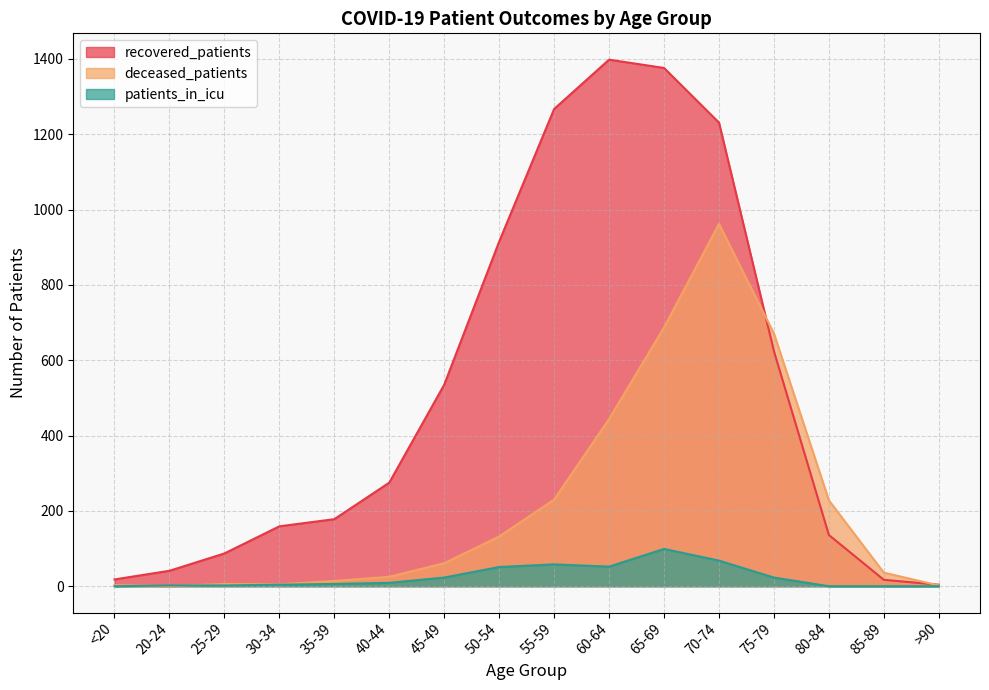

What is the sum of the patients_in_icu values at 65-69 and 20-24?

101